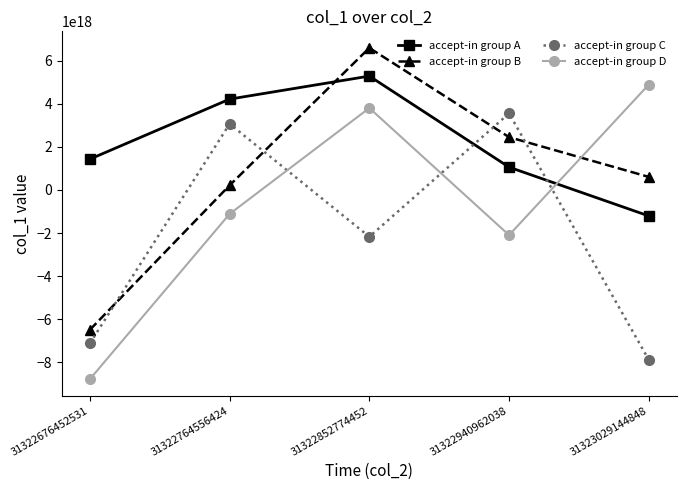

Which label corresponds to the largest value in the chart?

31322852774452